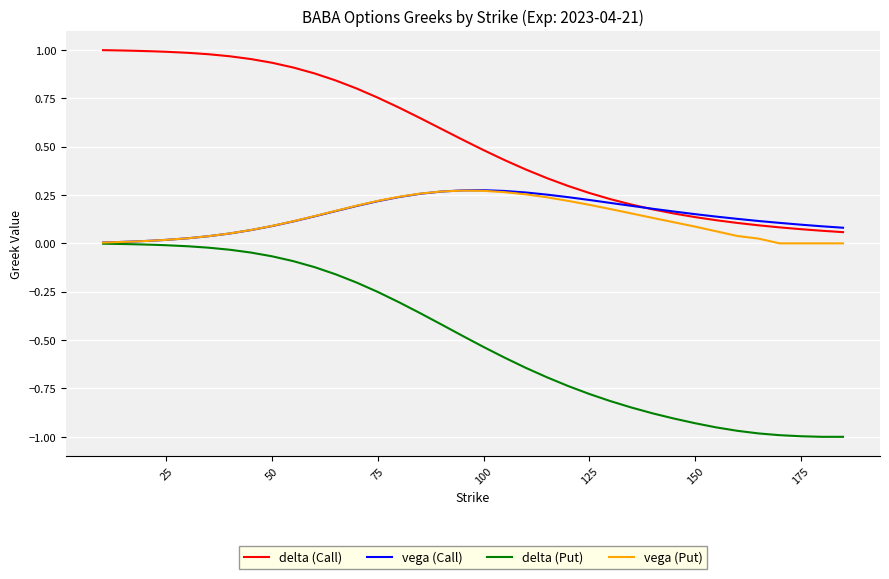

True or false: delta (Call) and vega (Put) intersect in this chart.

False